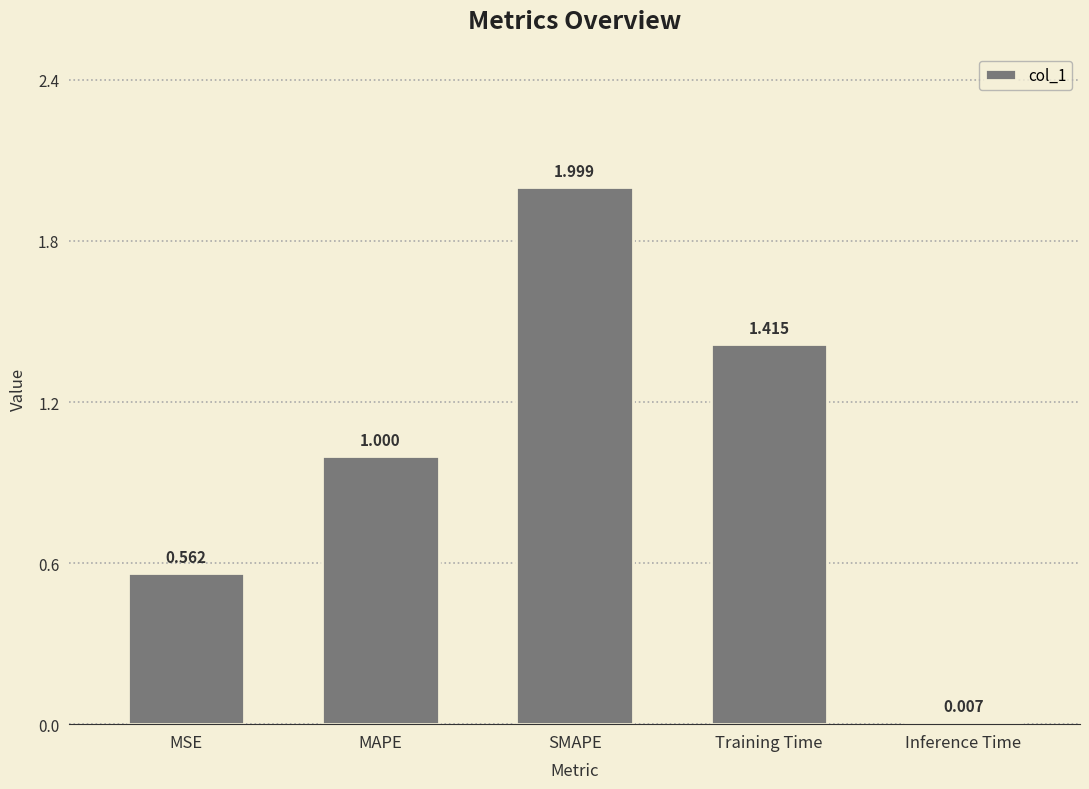

What is the sum of the values at SMAPE and MSE?

2.6